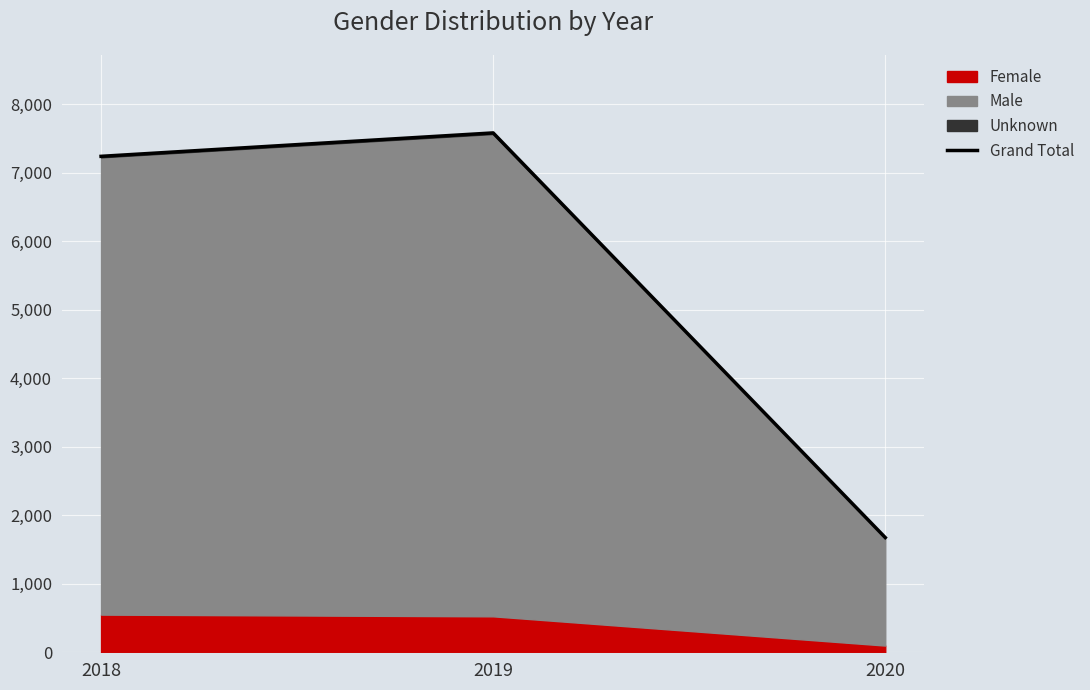

Is it true that the value at 2018 is 7241?

True